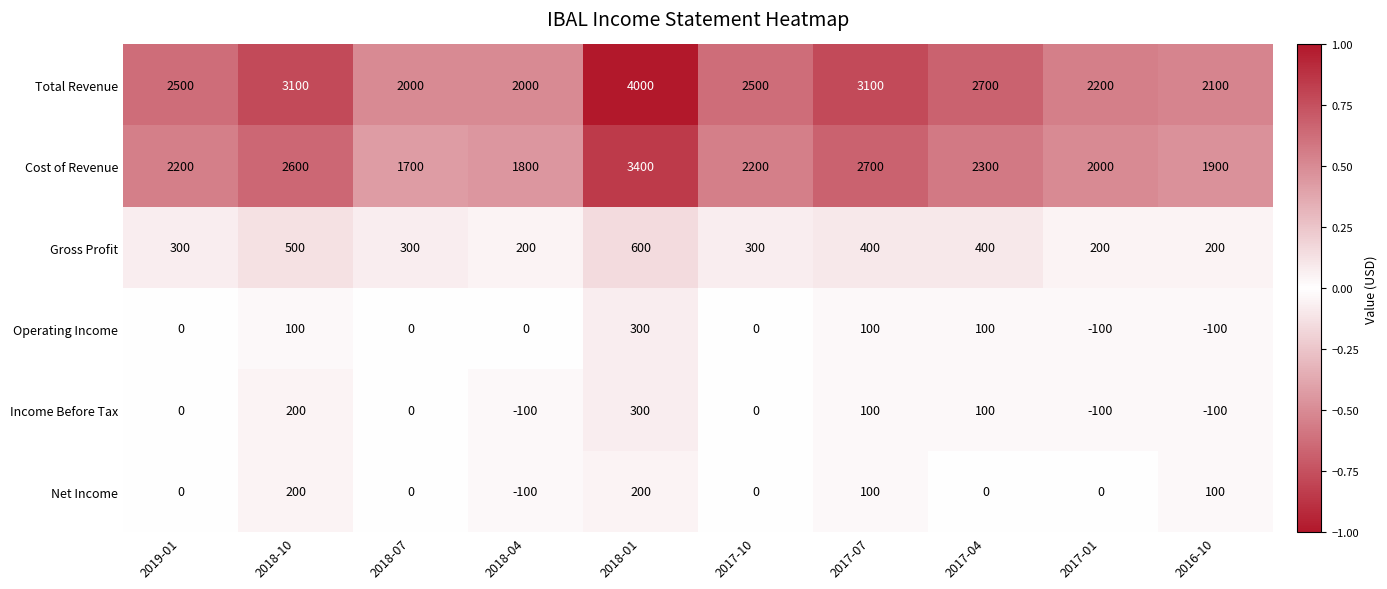

The value of Net Income at 2018-07 is -156. True or false?

False